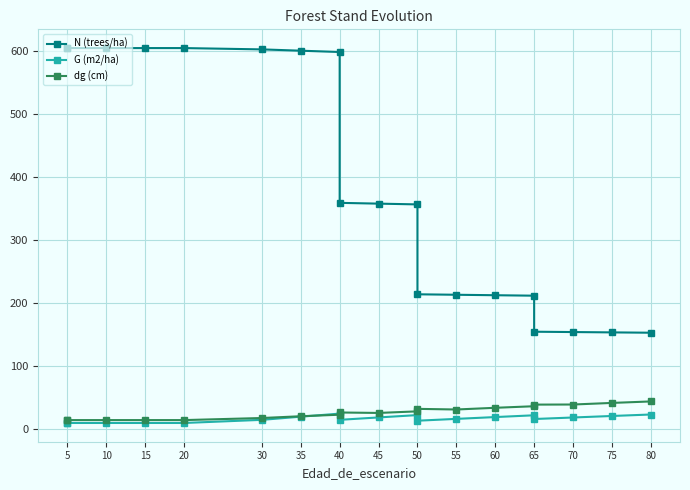

Reading right to left, transcribe all the data shown in this chart.

N (trees/ha): 153.0	153.6	154.1	154.6	211.8	212.5	213.3	214.0	356.7	357.9	359.1	598.6	600.6	602.7	604.8	604.8	604.8	604.8	604.8
G (m2/ha): 23.2	20.9	18.5	16.1	22.0	19.1	16.3	13.4	22.3	18.6	14.8	24.6	19.8	14.7	9.8	9.8	9.8	9.8	9.8
dg (cm): 44.0	41.6	39.1	38.9	36.4	33.9	31.2	32.2	28.2	25.7	26.4	22.9	20.5	17.6	14.3	14.3	14.3	14.3	14.3